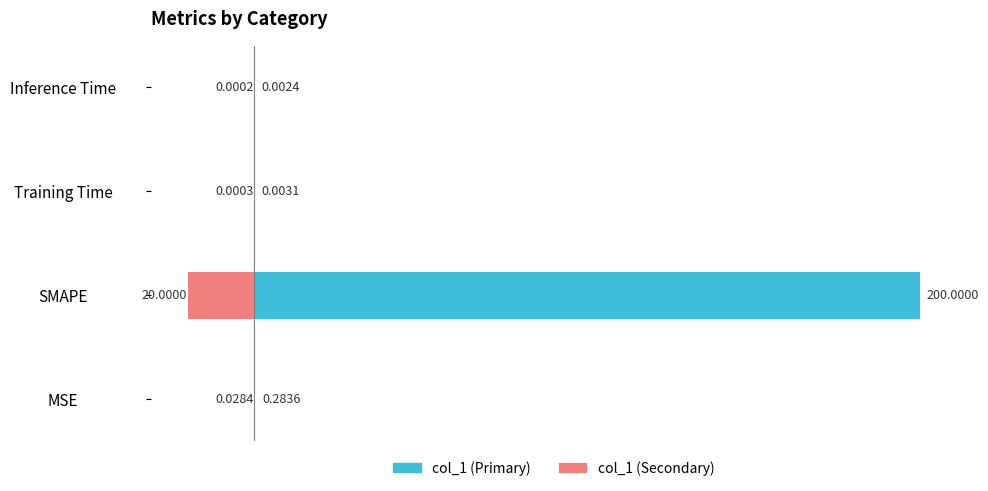

How many series are shown in this chart?

2